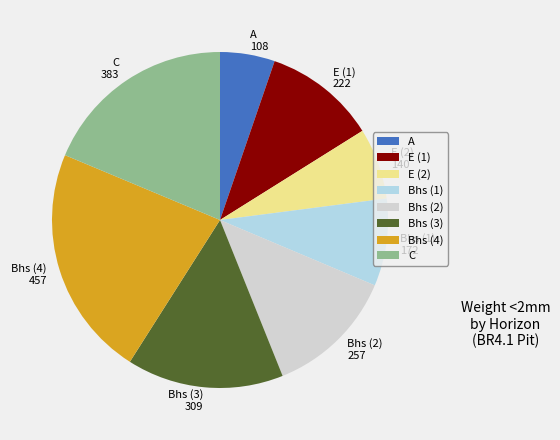

Do Bhs (3) and C together represent more than half of the pie?

No